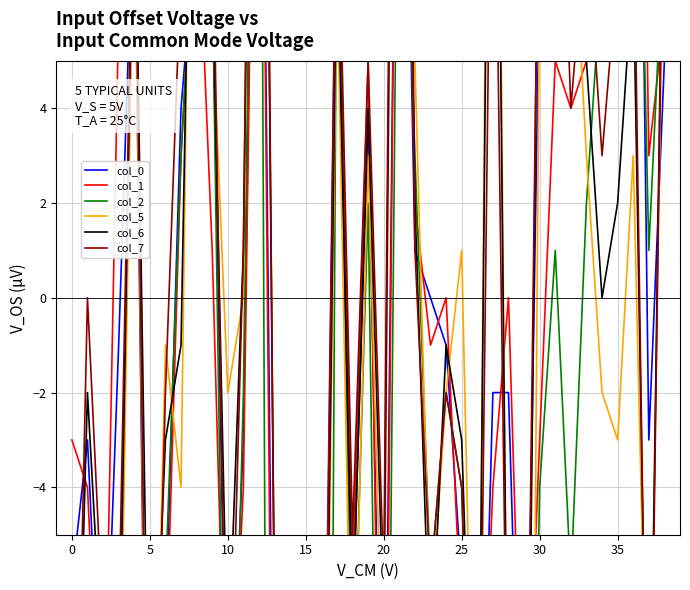

What are all the series names shown in the legend?

col_0, col_1, col_2, col_5, col_6, col_7